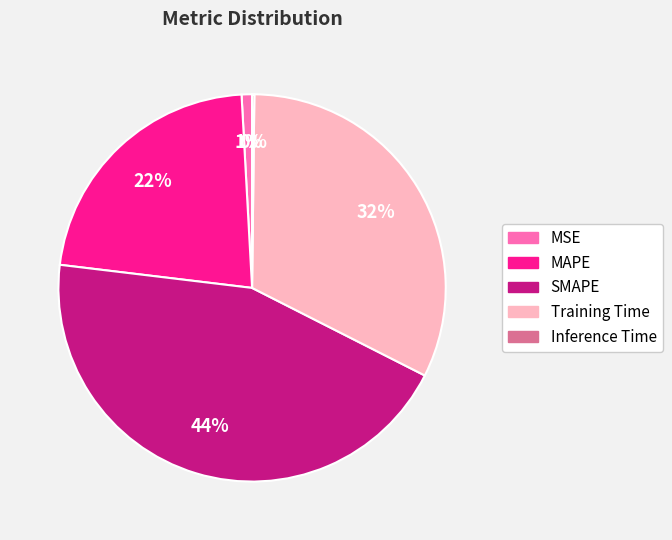

Is it true that SMAPE is 44% of the pie?

True